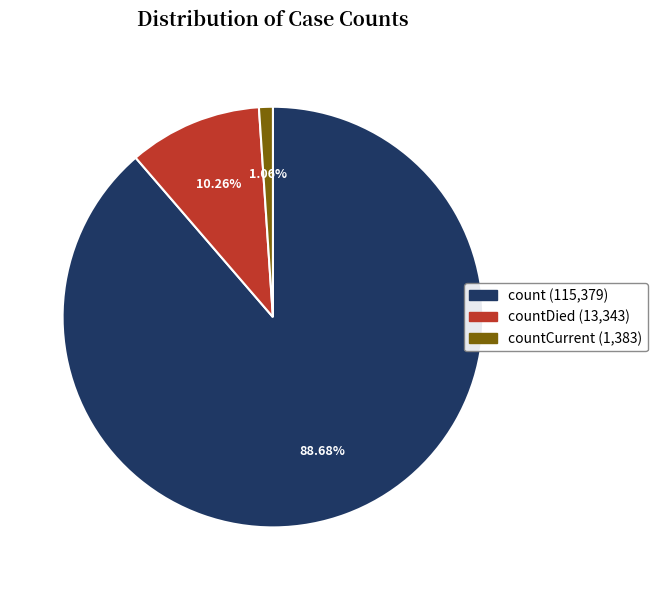

Does any single category account for the majority?

Yes